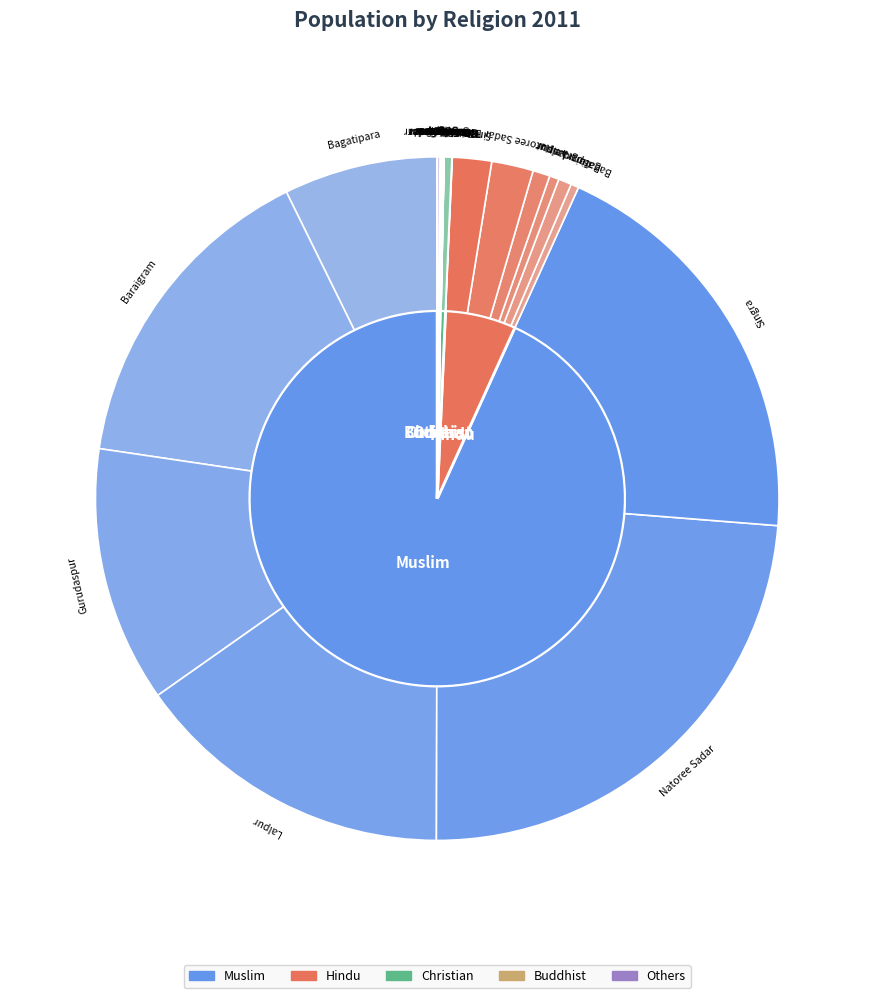

What is the total percentage of Bagatipara and Natoree Sadar?

33.3%